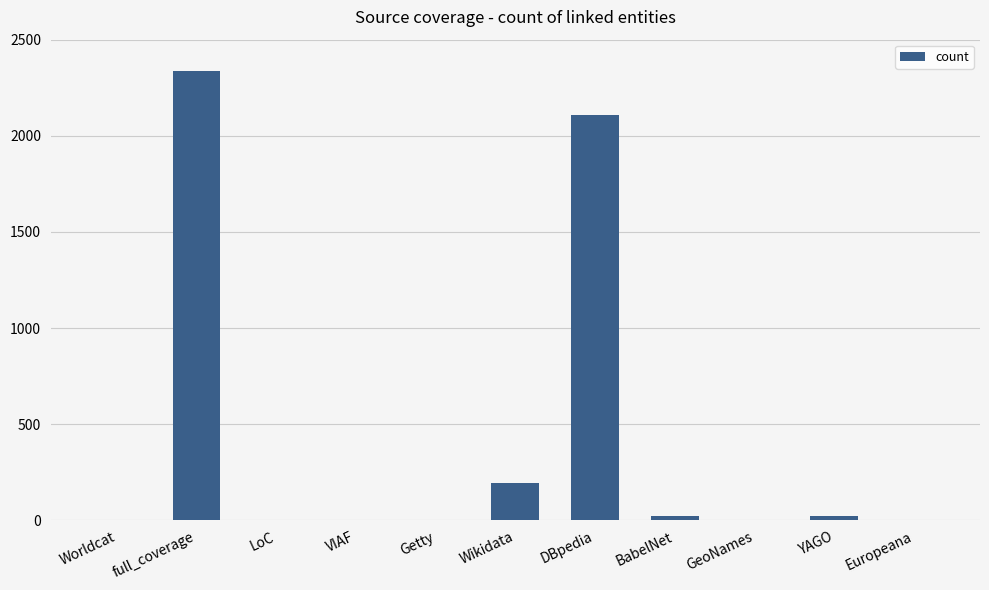

Approximately how many times larger is the value at full_coverage compared to DBpedia?

1.1